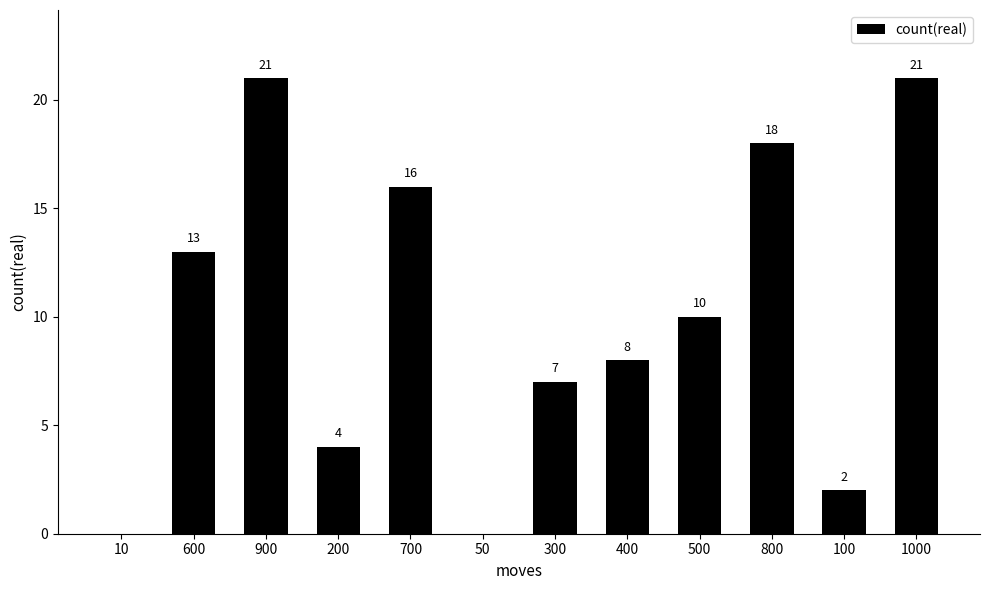

Where is the data nearest to the value 10?

500